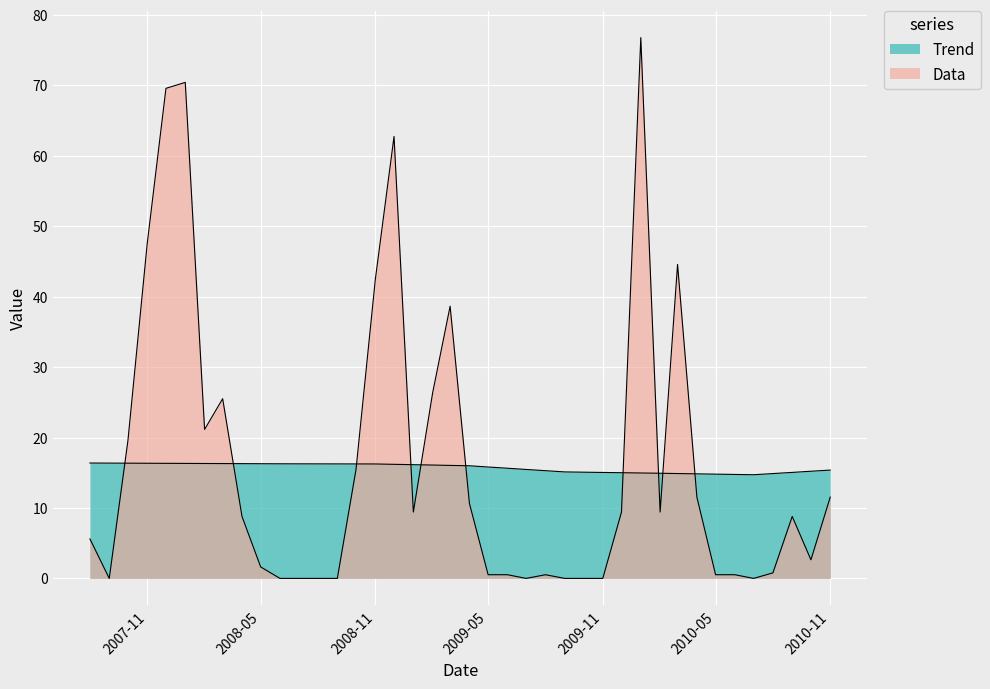

The Data series shows 0.3 at 2010-06-01. True or false?

False